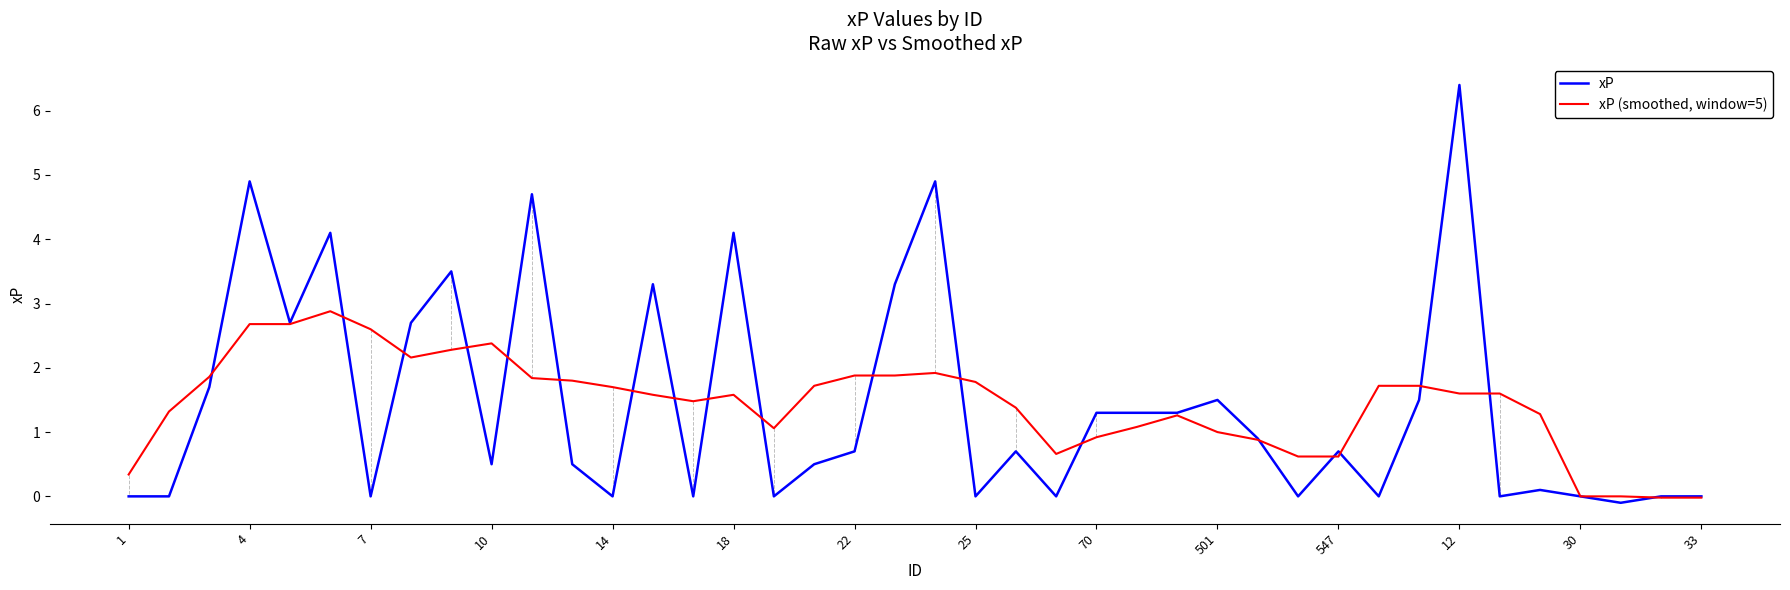

What is the difference between the maximum and minimum values in the xP series?

6.5